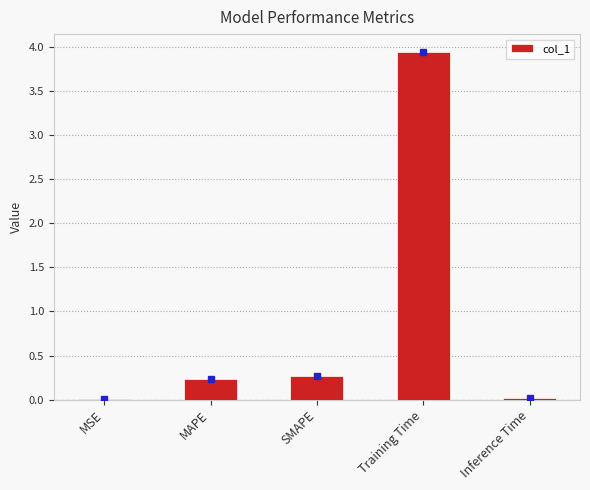

True or false: the data shows 1.5 at Training Time.

False